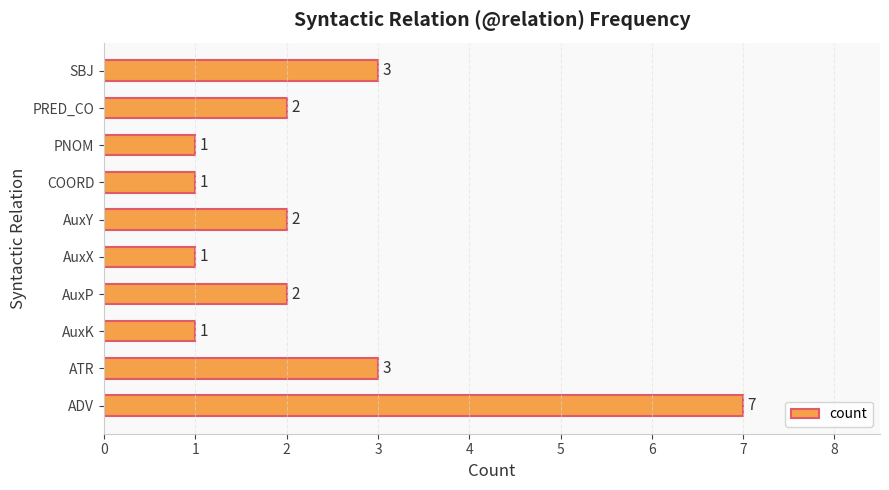

The value at PNOM is 1. True or false?

True